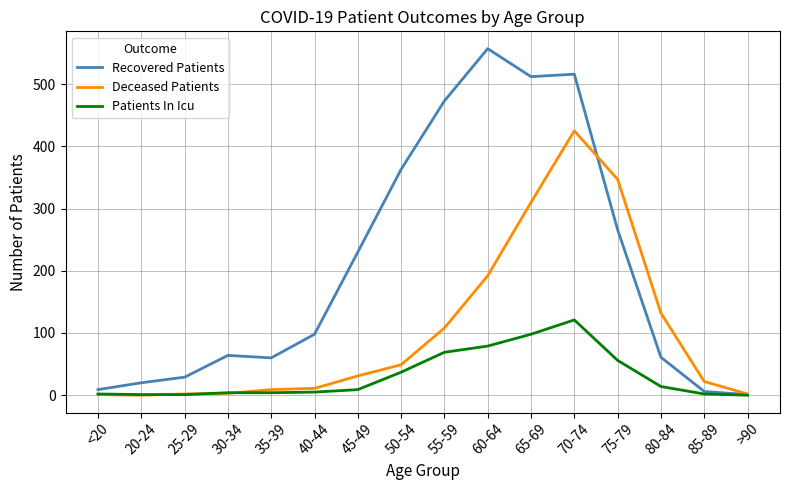

At which label is Recovered Patients closest to 279?

75-79